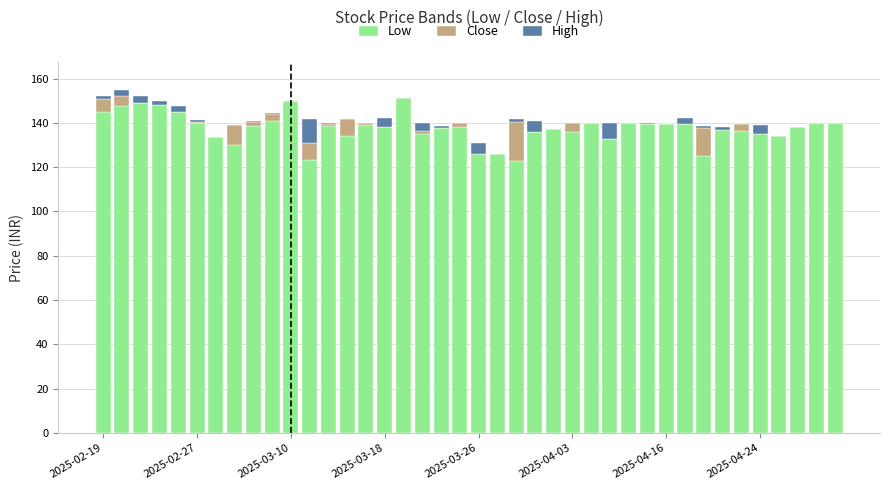

What is the highest value of the Low series?

151.0